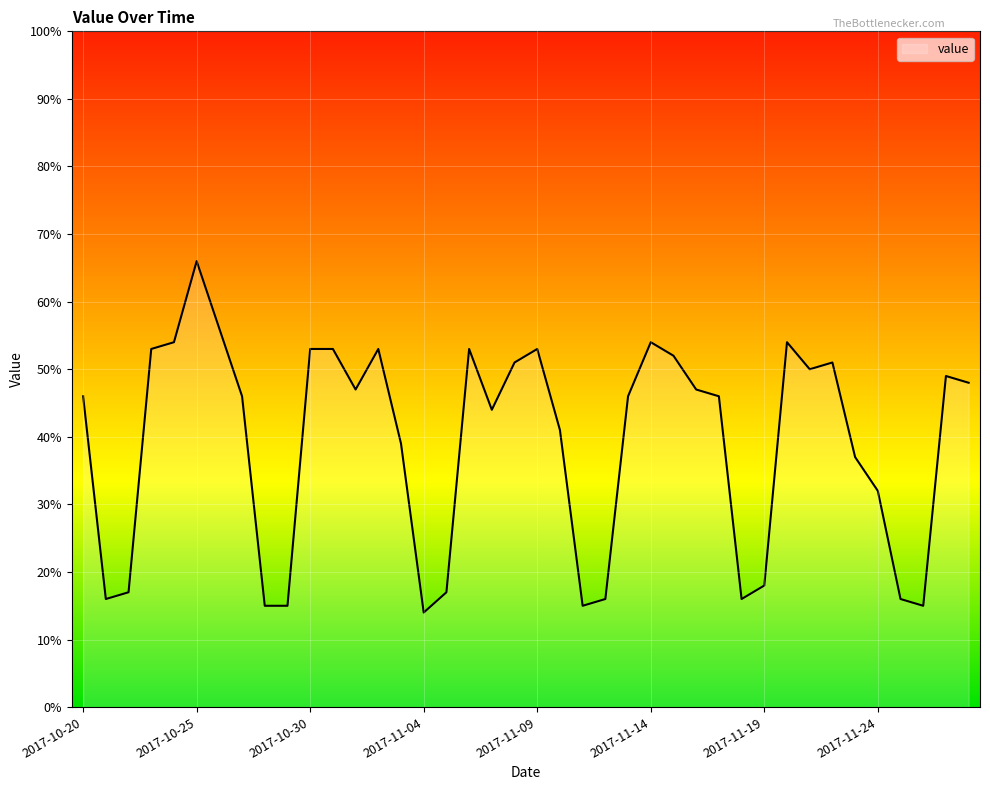

Rank the categories by value from lowest to highest.

2017-11-04, 2017-10-28, 2017-10-29, 2017-11-11, 2017-11-26, 2017-10-21, 2017-11-12, 2017-11-18, 2017-11-25, 2017-10-22, 2017-11-05, 2017-11-19, 2017-11-24, 2017-11-23, 2017-11-03, 2017-11-10, 2017-11-07, 2017-10-20, 2017-10-27, 2017-11-13, 2017-11-17, 2017-11-01, 2017-11-16, 2017-11-28, 2017-11-27, 2017-11-21, 2017-11-08, 2017-11-22, 2017-11-15, 2017-10-23, 2017-10-30, 2017-10-31, 2017-11-02, 2017-11-06, 2017-11-09, 2017-10-24, 2017-11-14, 2017-11-20, 2017-10-26, 2017-10-25